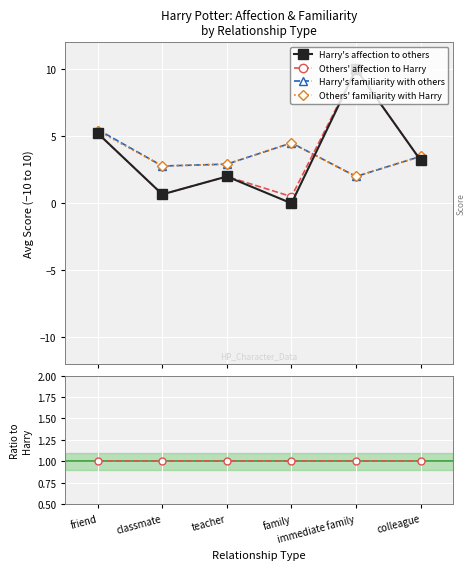

True or false: Harry's familiarity with others has more than 0 points higher than both neighbors.

True